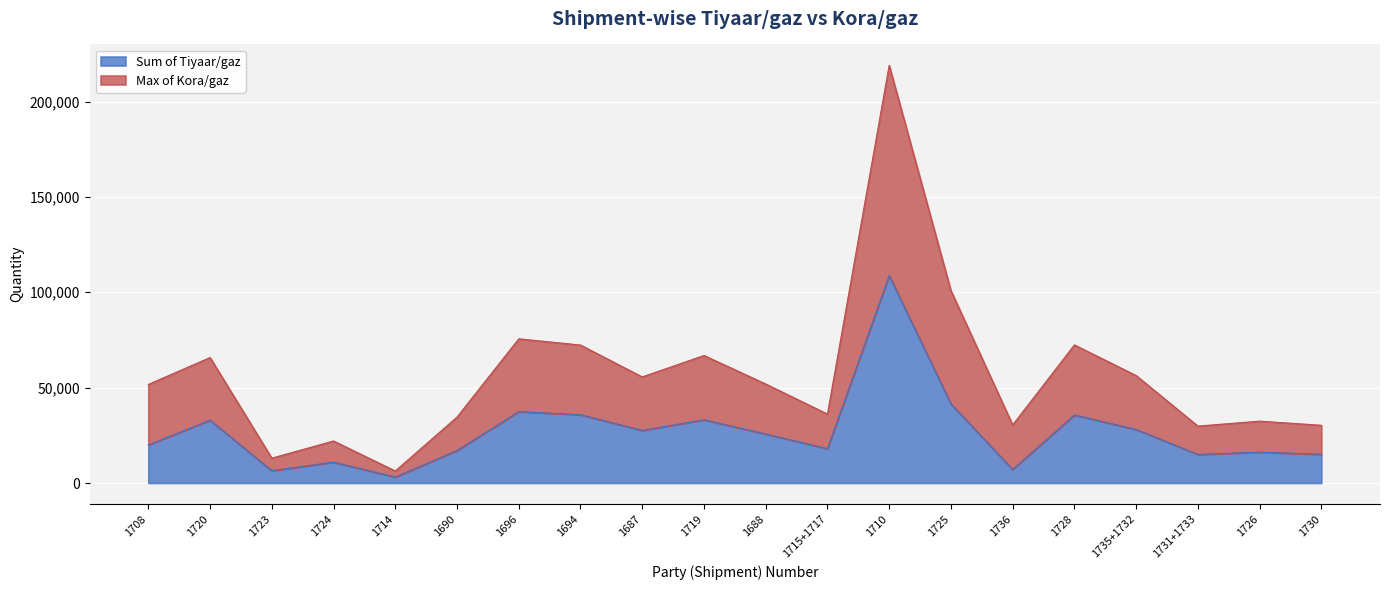

Between 1714 and 1696, which series saw the biggest shift?

Max of Kora/gaz